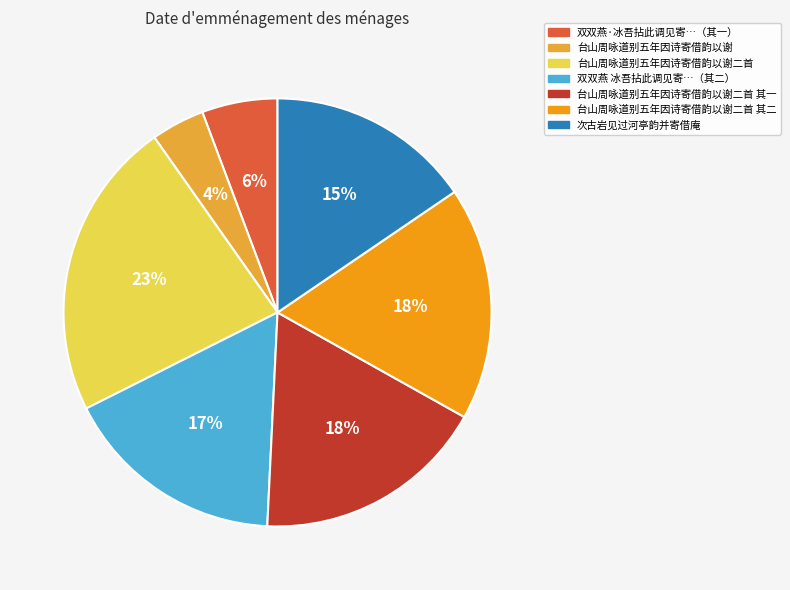

Is there any slice that represents more than half of the pie?

No